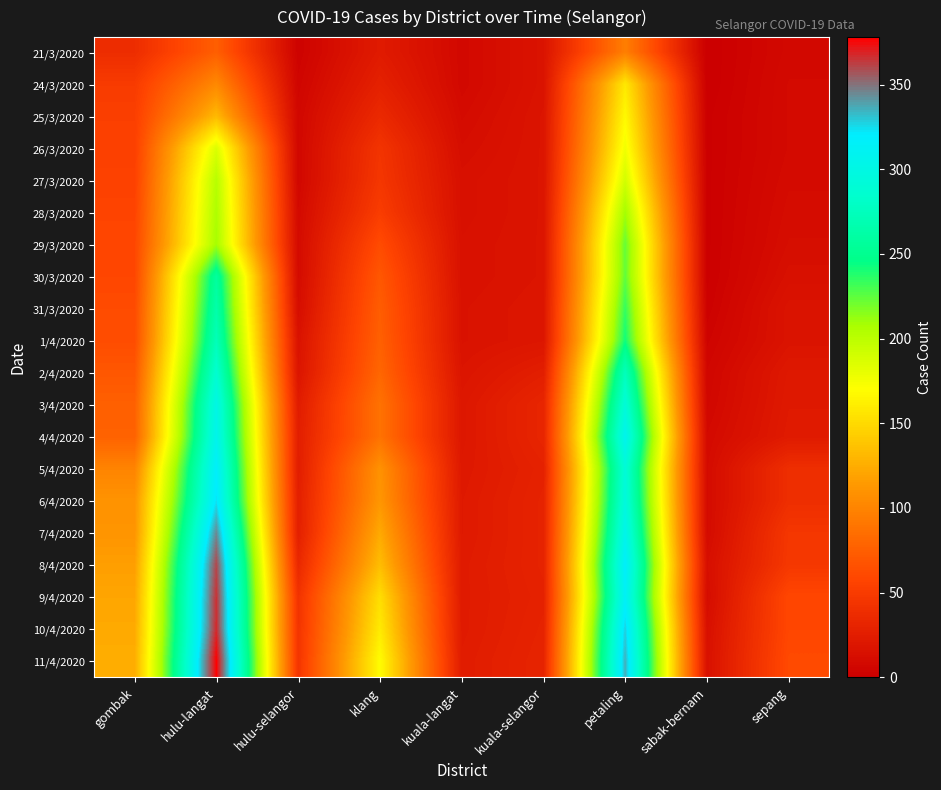

Which has a higher value, klang or sabak-bernam?

klang